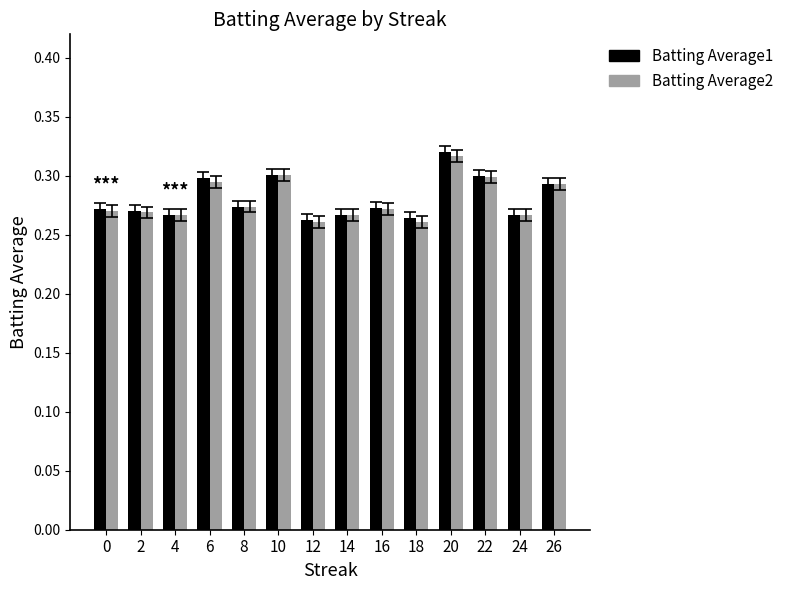

At which category is the sum across all series the highest?

20